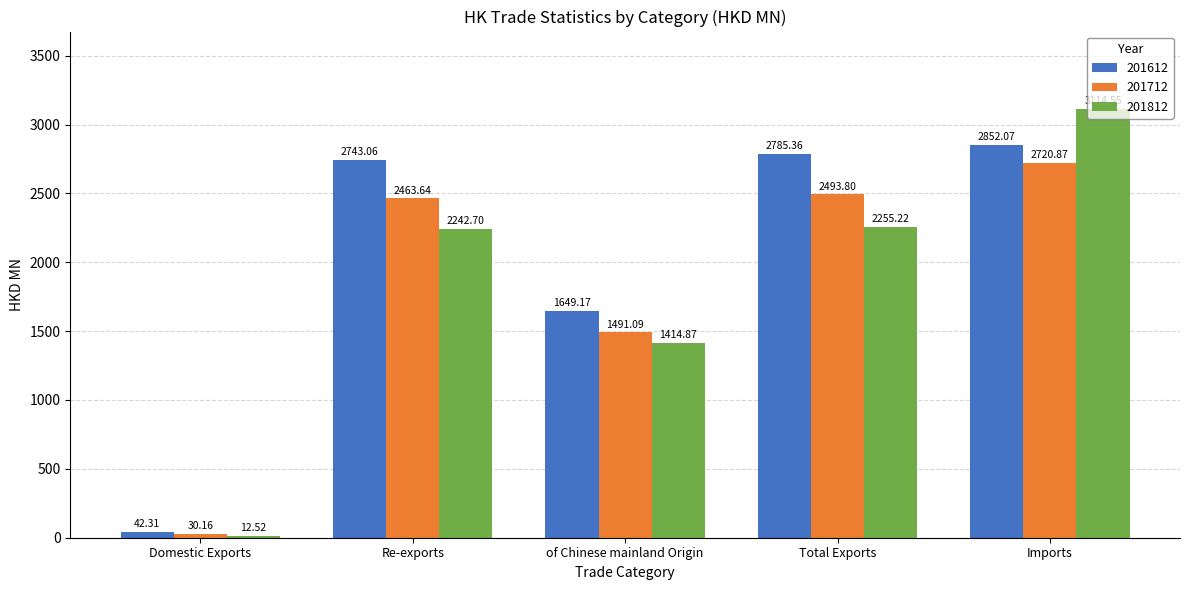

What is the minimum value shown in the chart?

12.5